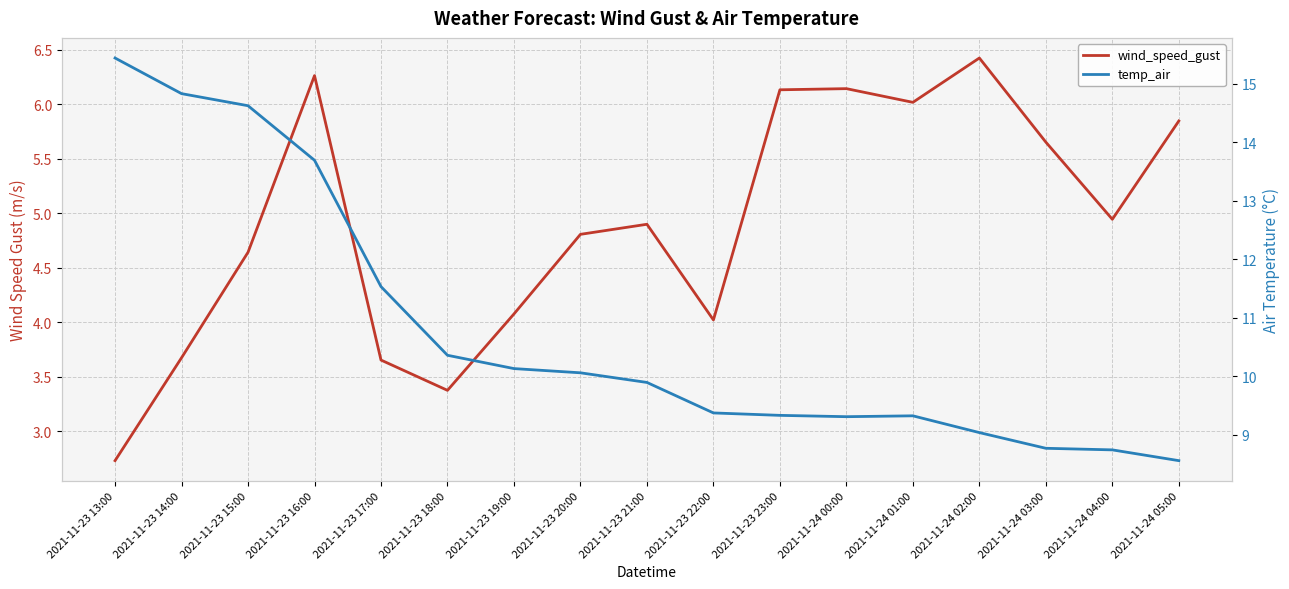

What is the difference between the temp_air values at 2021-11-23 23:00 and 2021-11-23 18:00?

1.0